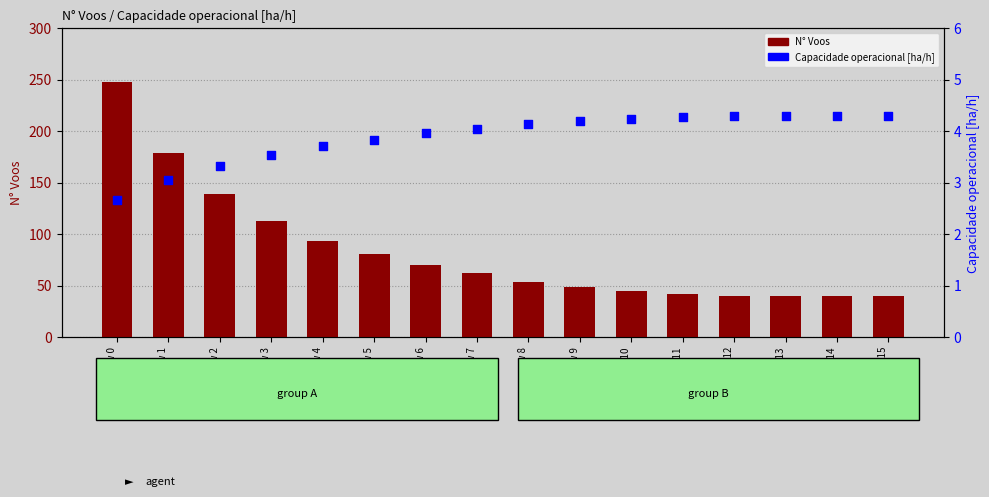

At how many categories does at least one series exceed 73?

6